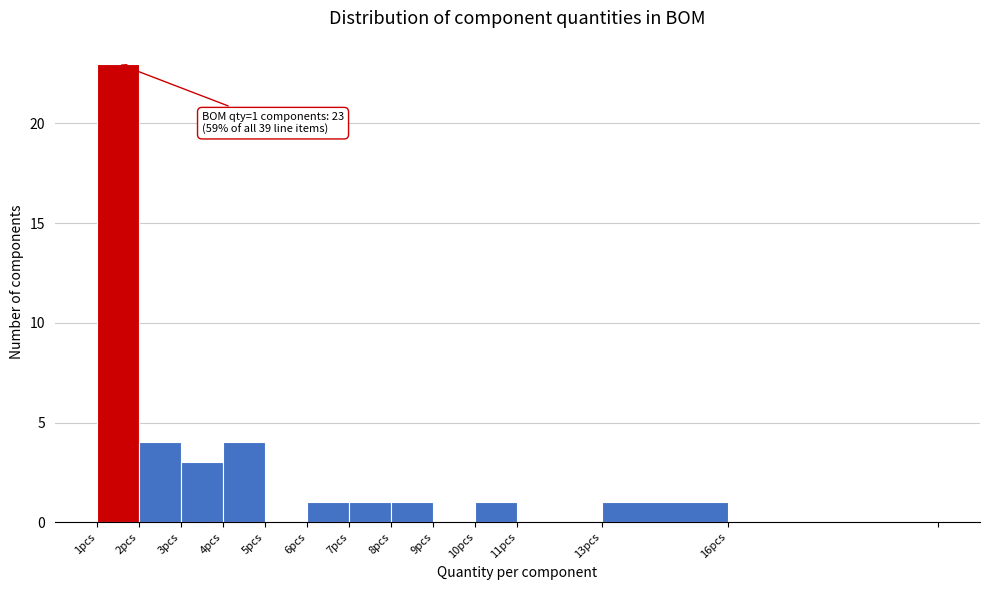

Reading left to right, list all the values displayed in this chart.

1pcs=23	2pcs=4	3pcs=3	4pcs=4	5pcs=0	6pcs=1	7pcs=1	8pcs=1	9pcs=0	10pcs=1	11pcs=0	13pcs=1	16pcs=0